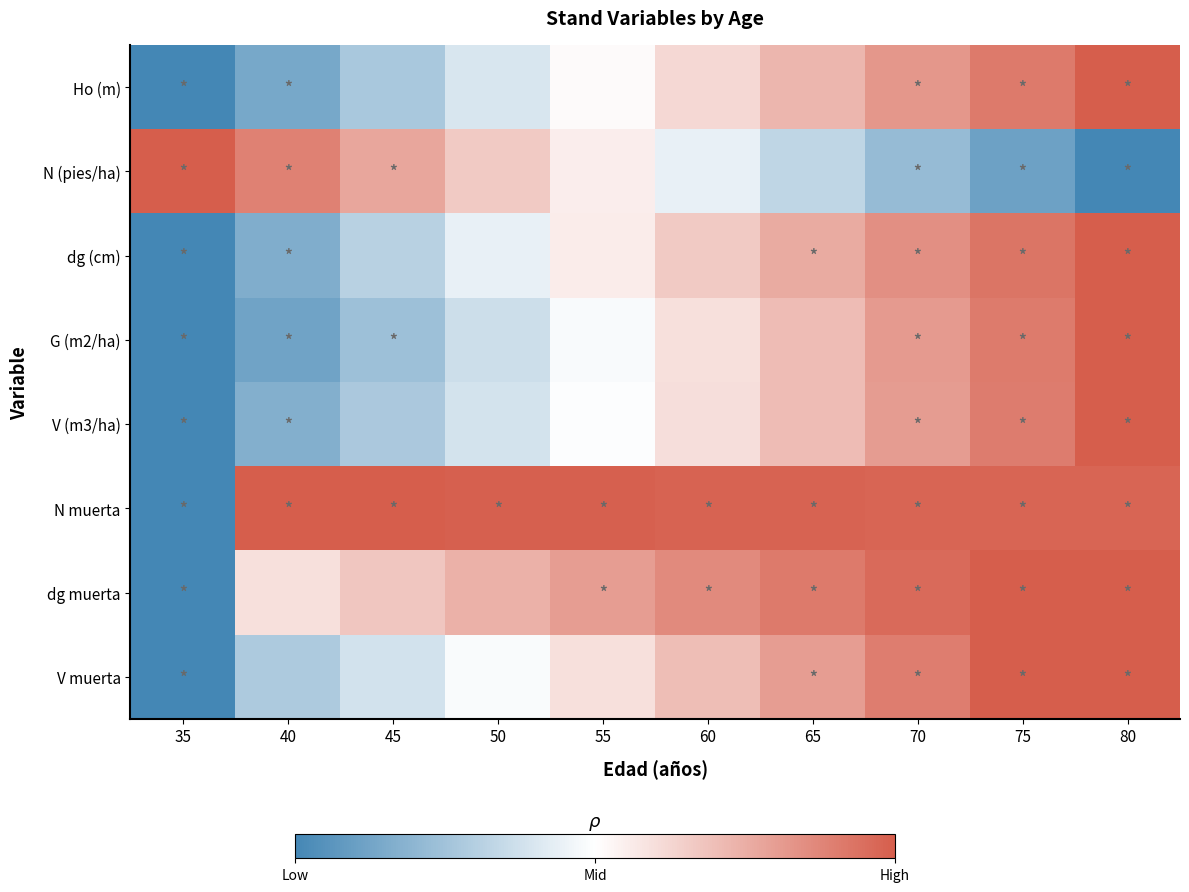

Which has a higher value, 50 or 35?

50